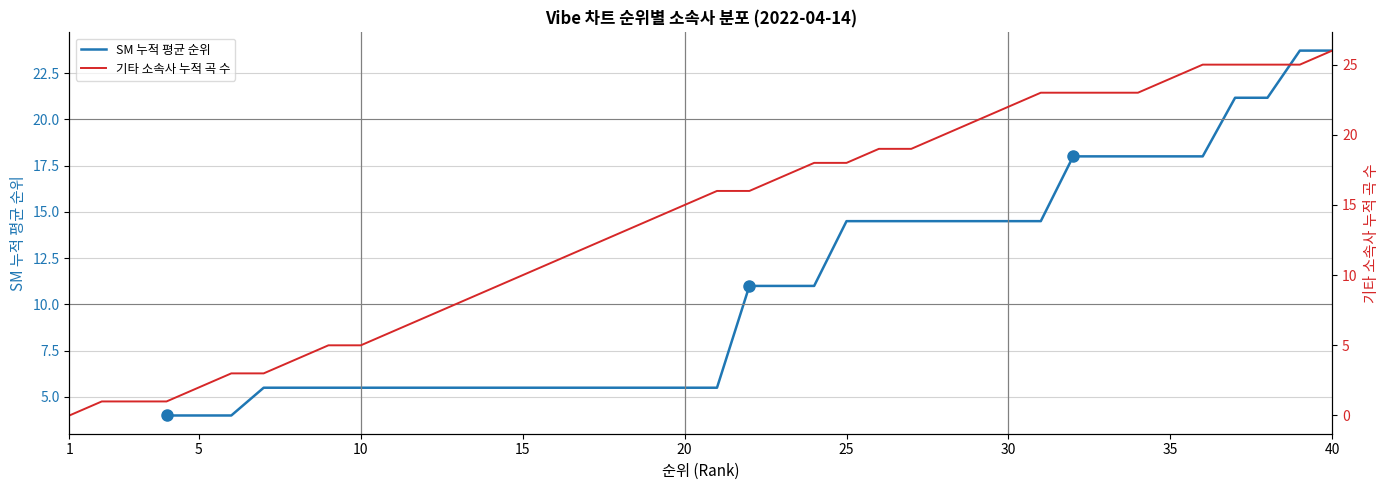

True or false: SM 누적 평균 순위 and 기타 소속사 누적 곡 수 cross at least once.

True